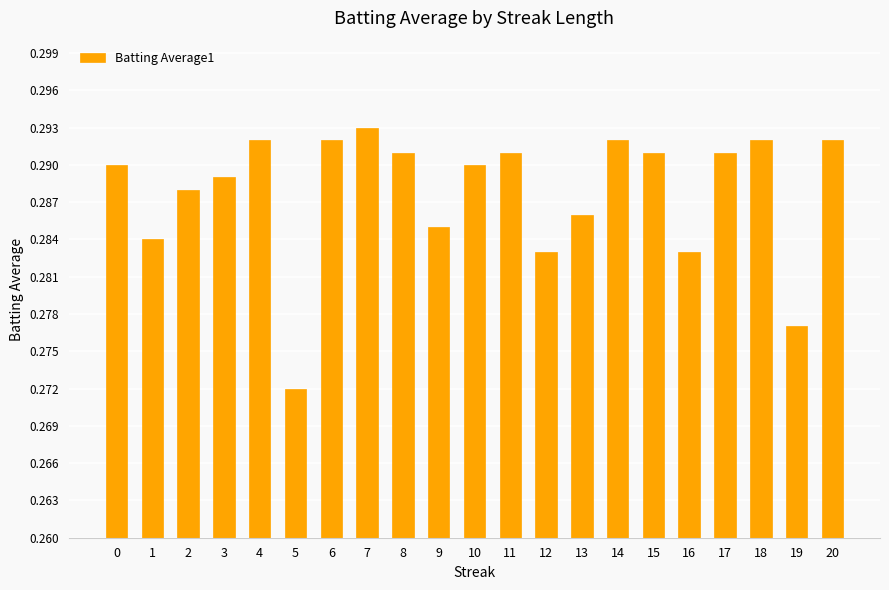

Count the number of categories in the chart.

21